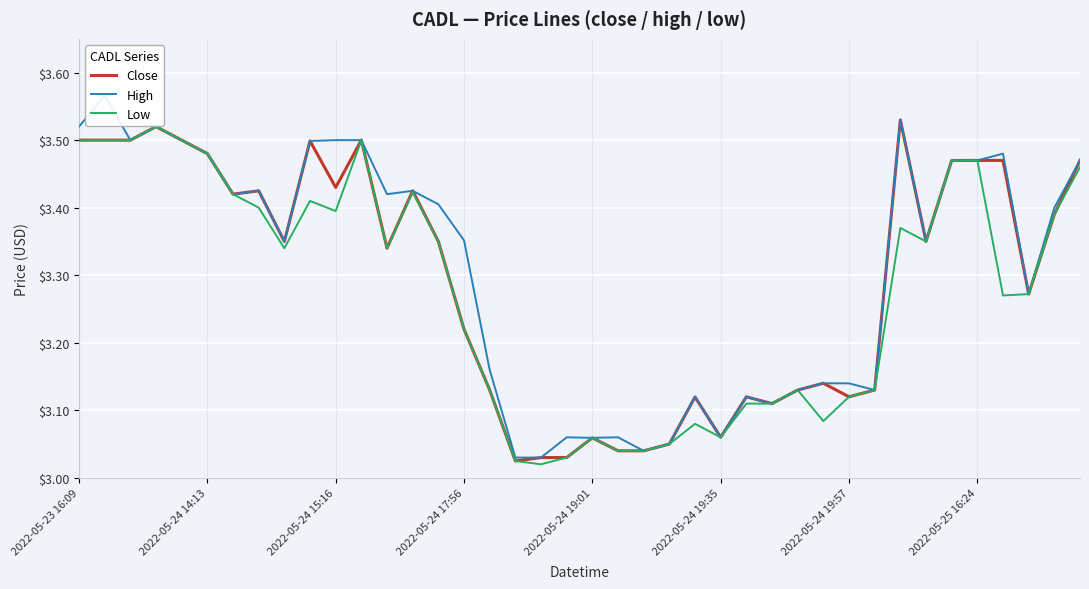

Which series has the largest total across all categories?

High